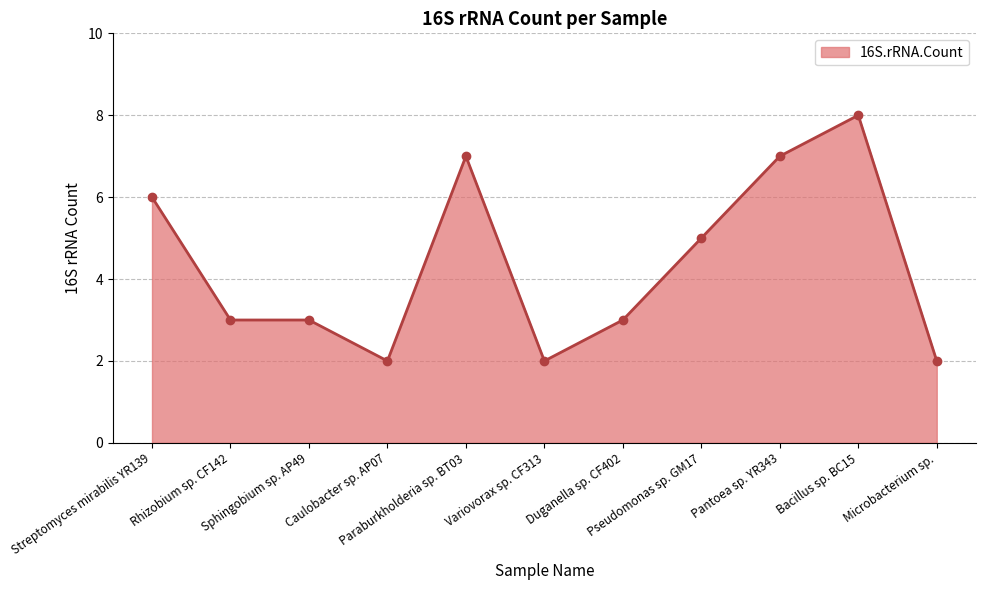

Count the values in the range 2 to 7.

10